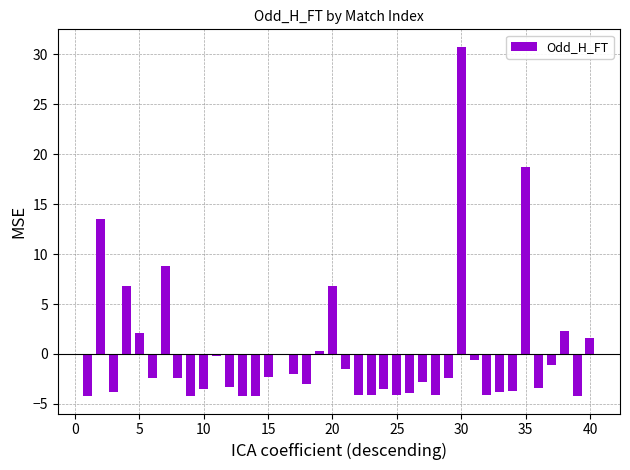

How many series are shown in this chart?

1